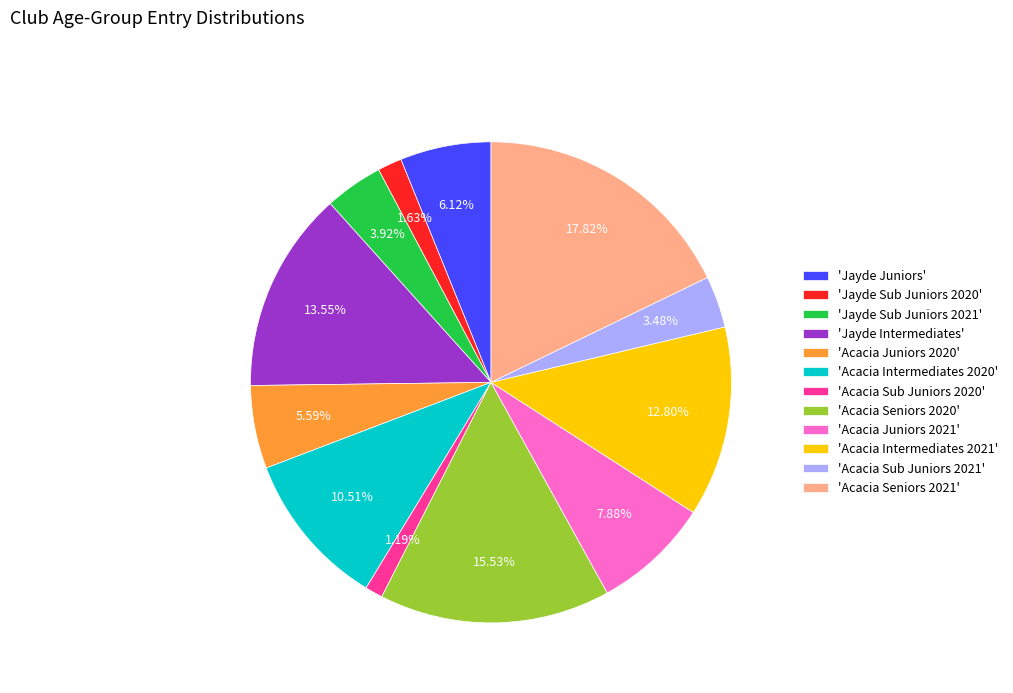

Do 'Acacia Seniors 2021' and 'Acacia Juniors 2020' together represent more than half of the pie?

No